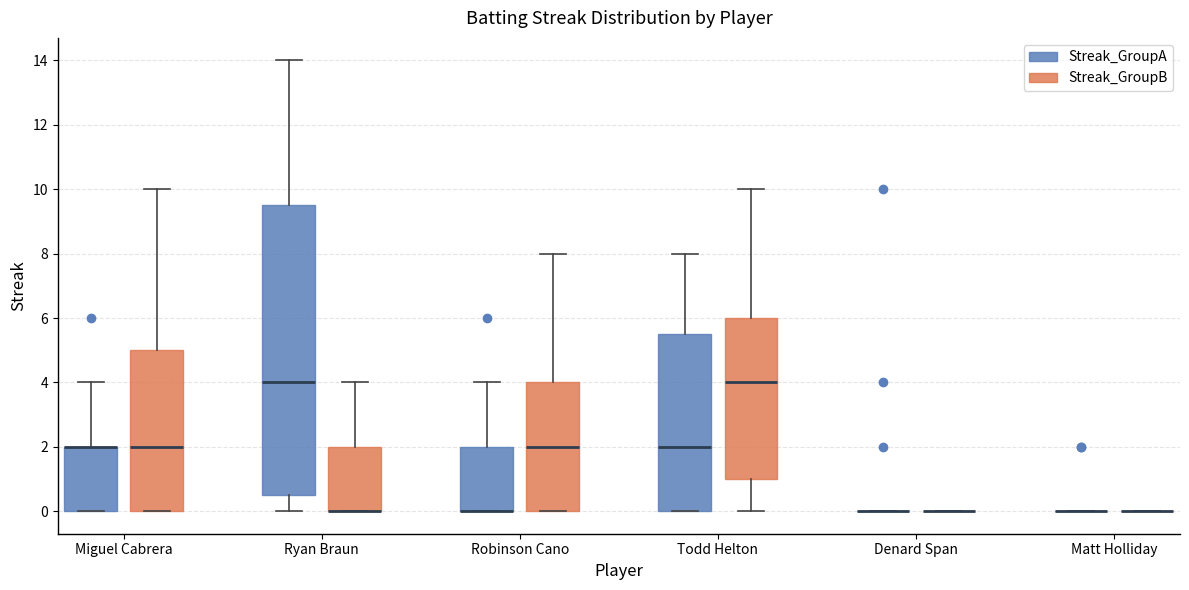

Where does the upper whisker of the box for Miguel Cabrera (Streak_GroupB) end on the y-axis? The values are not printed on the chart, so give them approximately, as read against the axis.

10.0